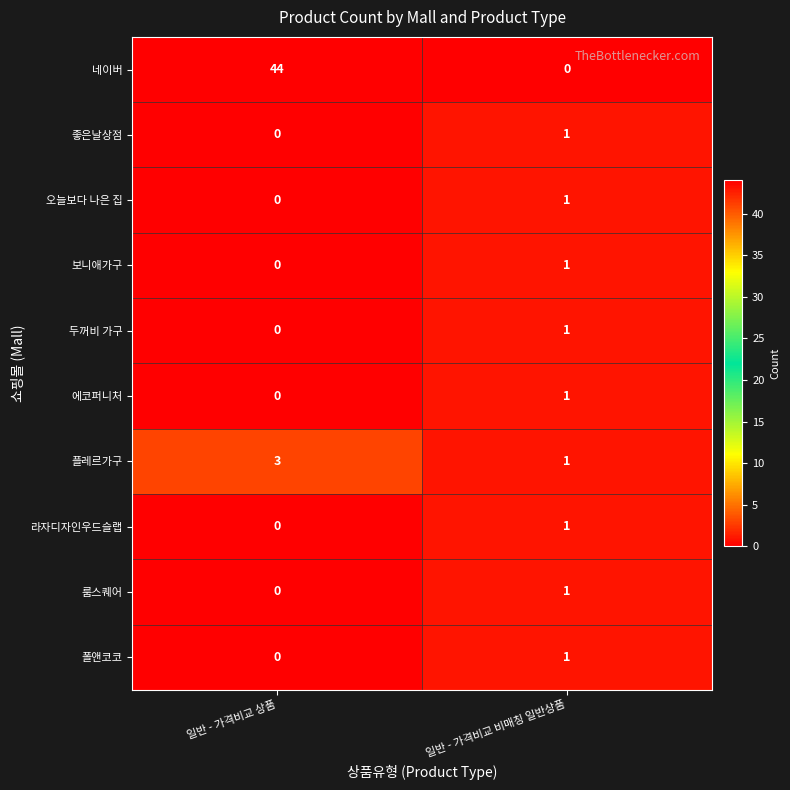

At which category is the sum across all series the highest?

일반 - 가격비교 상품